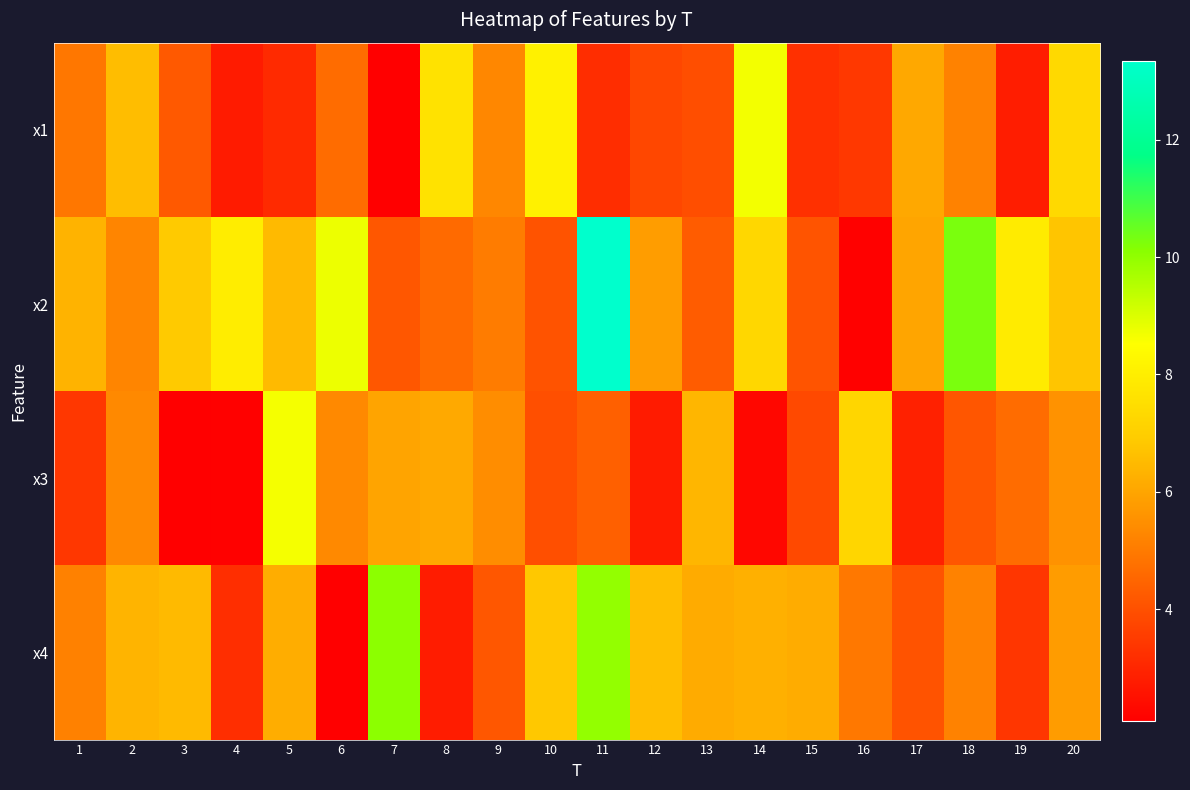

Reading left to right, transcribe all the data shown in this chart.

x1: 1=4.9	2=6.6	3=4.2	4=2.7	5=3.1	6=4.6	7=2.1	8=7.6	9=5.3	10=8.1	11=3.2	12=3.8	13=3.9	14=8.7	15=3.2	16=3.4	17=6.1	18=5.2	19=2.8	20=7.4
x2: 1=6.3	2=5.2	3=6.9	4=8.0	5=6.5	6=8.8	7=4.2	8=4.6	9=5.0	10=4.1	11=13.3	12=5.8	13=4.3	14=7.3	15=4.1	16=2.1	17=6.0	18=10.3	19=7.9	20=6.7
x3: 1=3.4	2=5.3	3=2.1	4=2.1	5=8.6	6=5.3	7=6.0	8=6.1	9=5.4	10=4.0	11=4.4	12=2.7	13=6.4	14=2.3	15=3.8	16=7.2	17=2.9	18=4.1	19=4.7	20=5.5
x4: 1=5.1	2=6.4	3=6.5	4=3.2	5=6.2	6=2.1	7=10.1	8=2.8	9=4.2	10=6.8	11=10.0	12=6.6	13=6.1	14=6.3	15=6.2	16=4.9	17=4.1	18=5.2	19=3.4	20=5.8